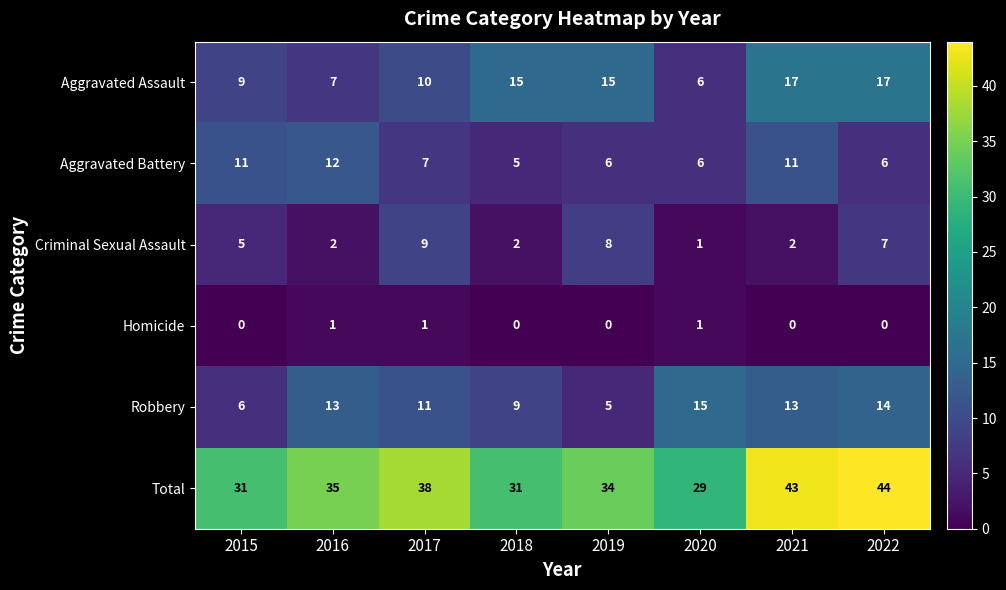

Rank the series at 2015 from lowest to highest value.

Homicide, Criminal Sexual Assault, Robbery, Aggravated Assault, Aggravated Battery, Total